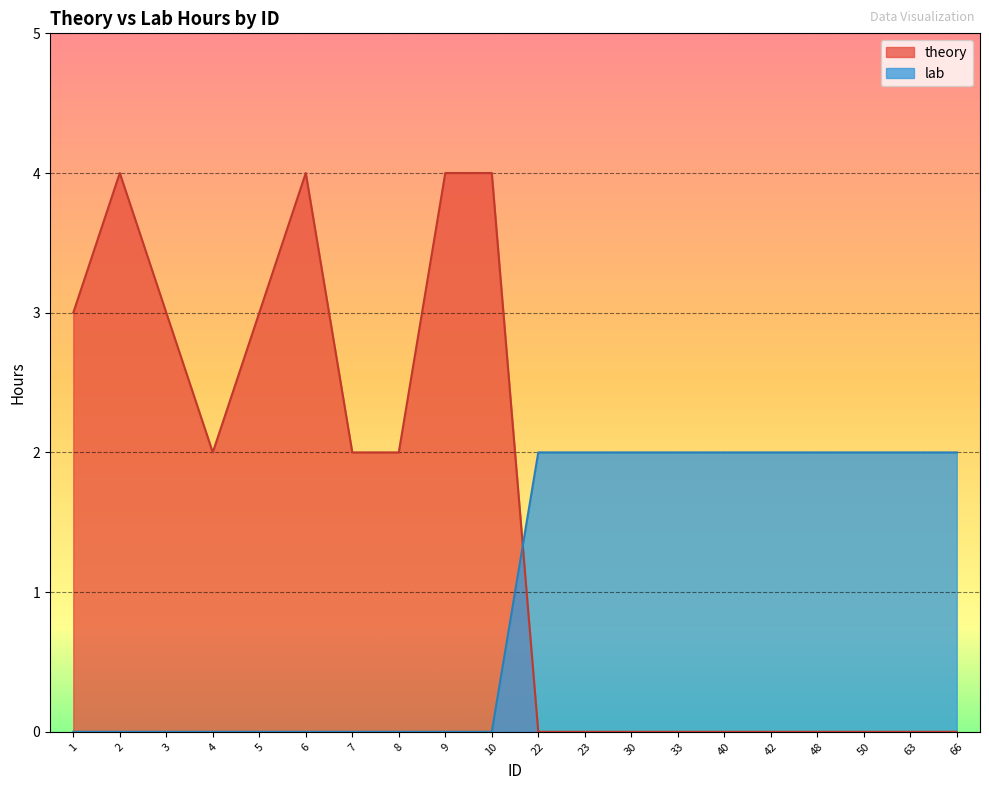

At which label does theory first exceed 2?

1